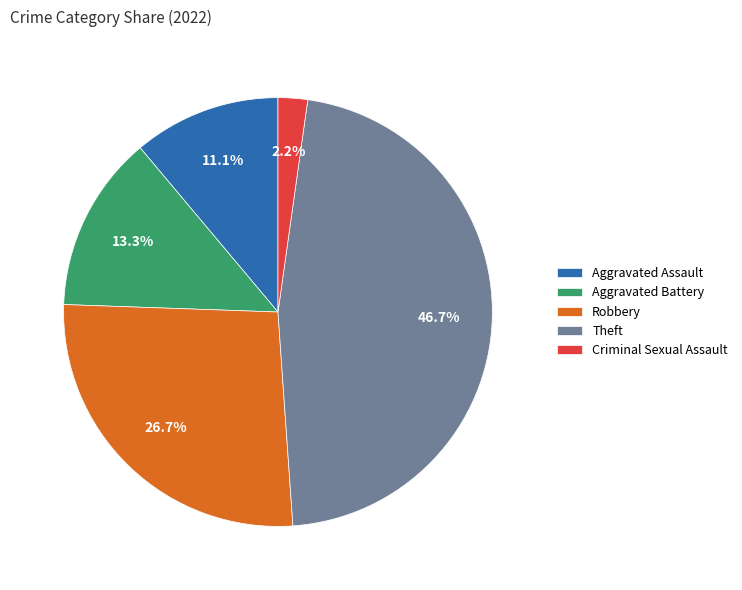

How many slices are in this pie chart?

5